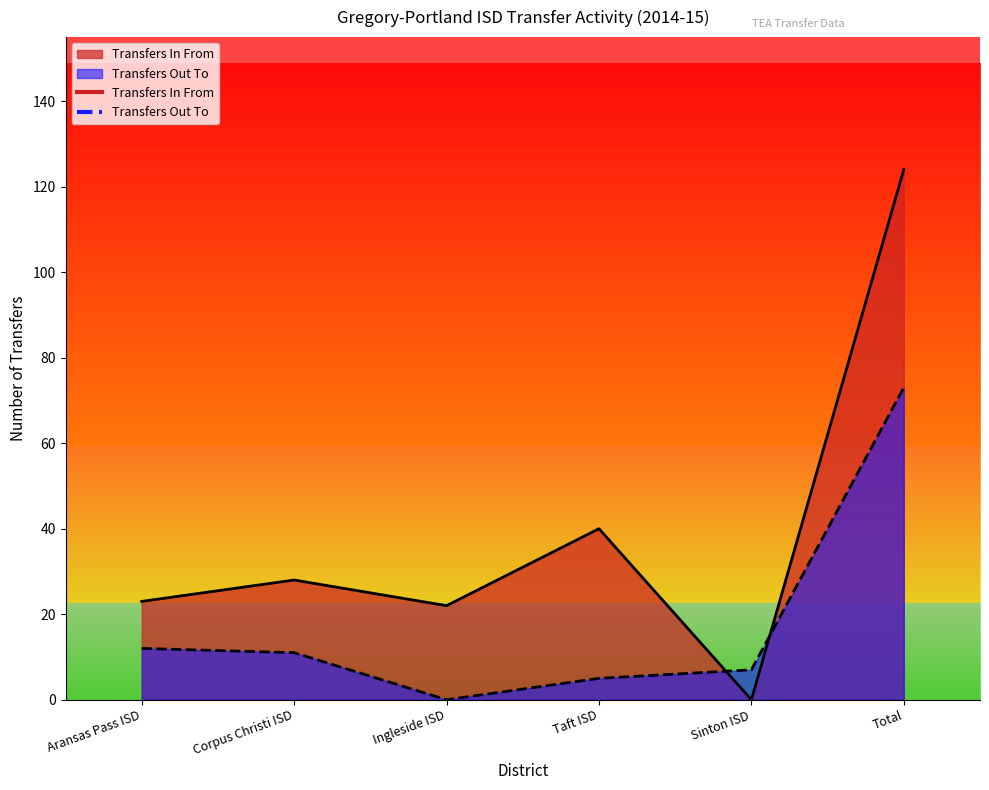

How many lines are shown in the chart?

2